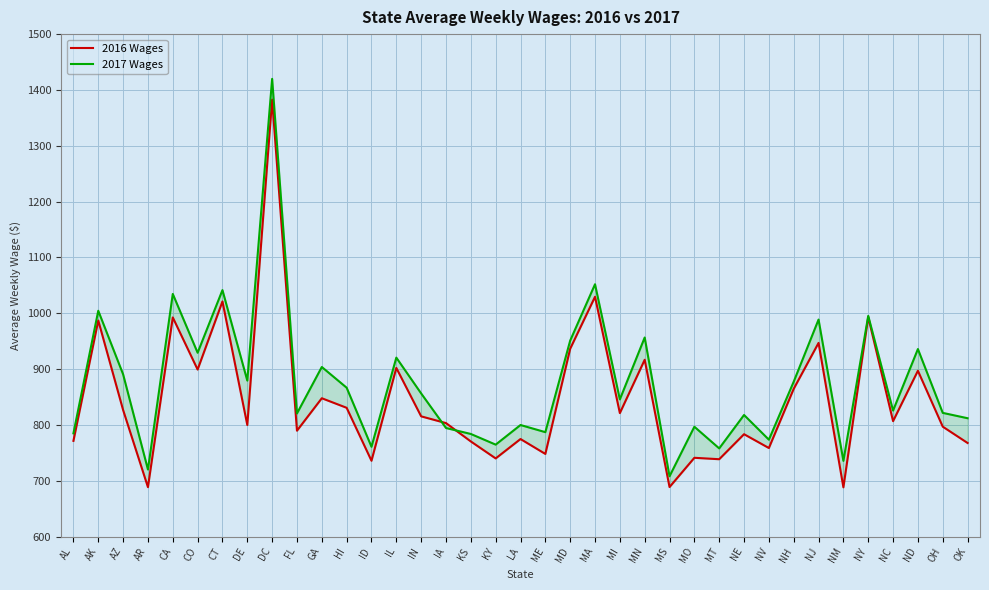

Between NV and AZ, which is larger?

AZ